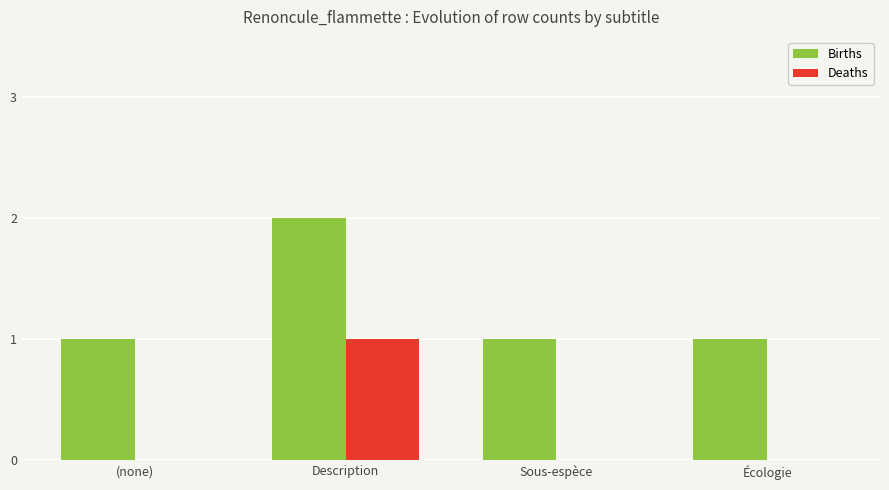

Reading left to right, list all the values displayed in this chart.

Births: 1	2	1	1
Deaths: 0	1	0	0